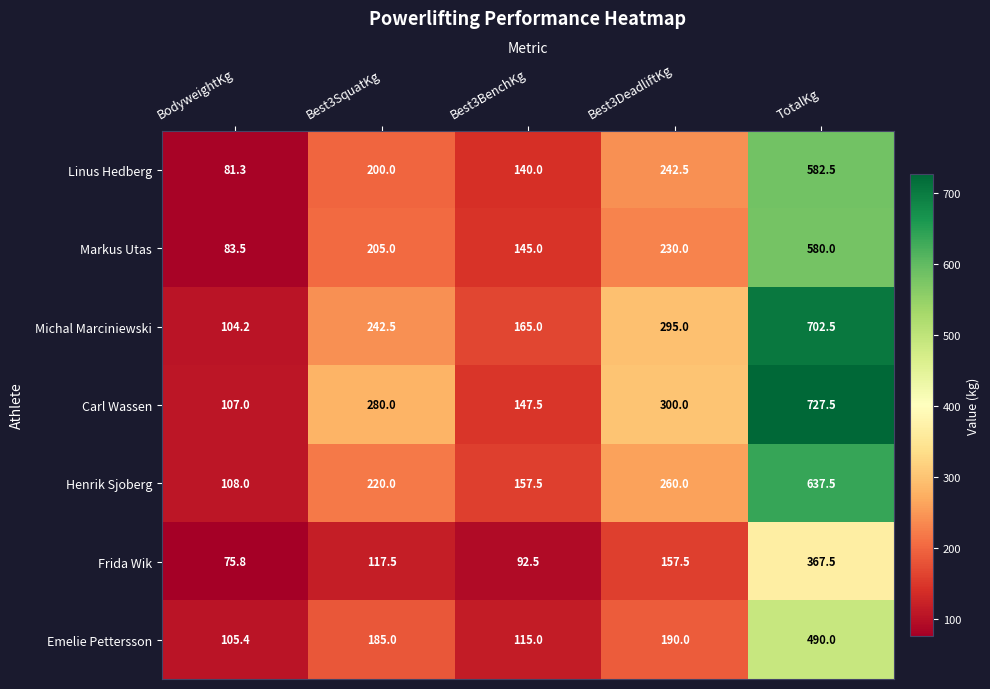

What is the difference between the Linus Hedberg values at Best3SquatKg and TotalKg?

382.5